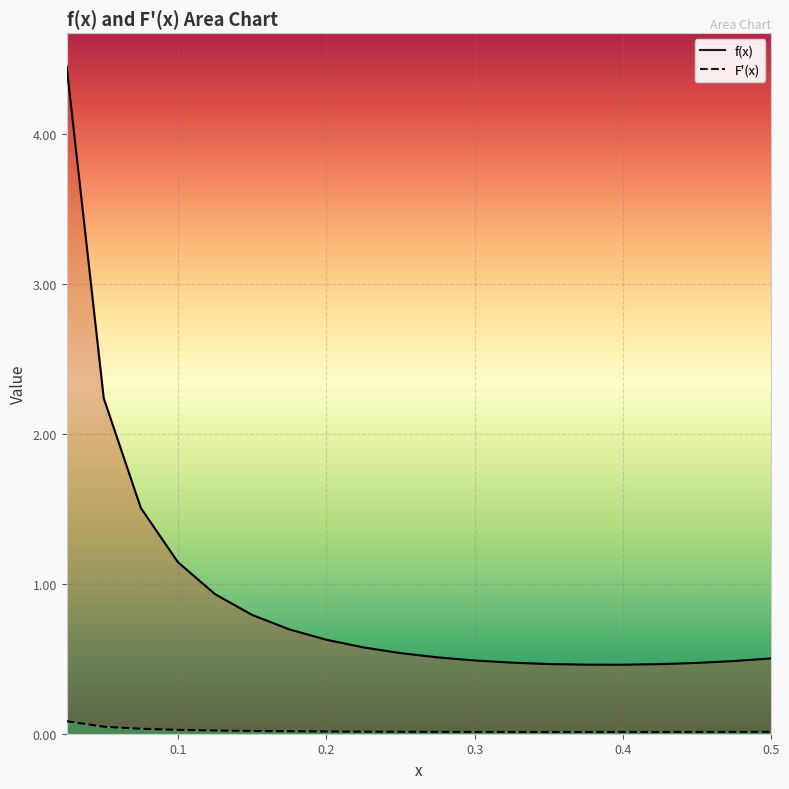

What value does the f(x) series have at 0.425?

0.5